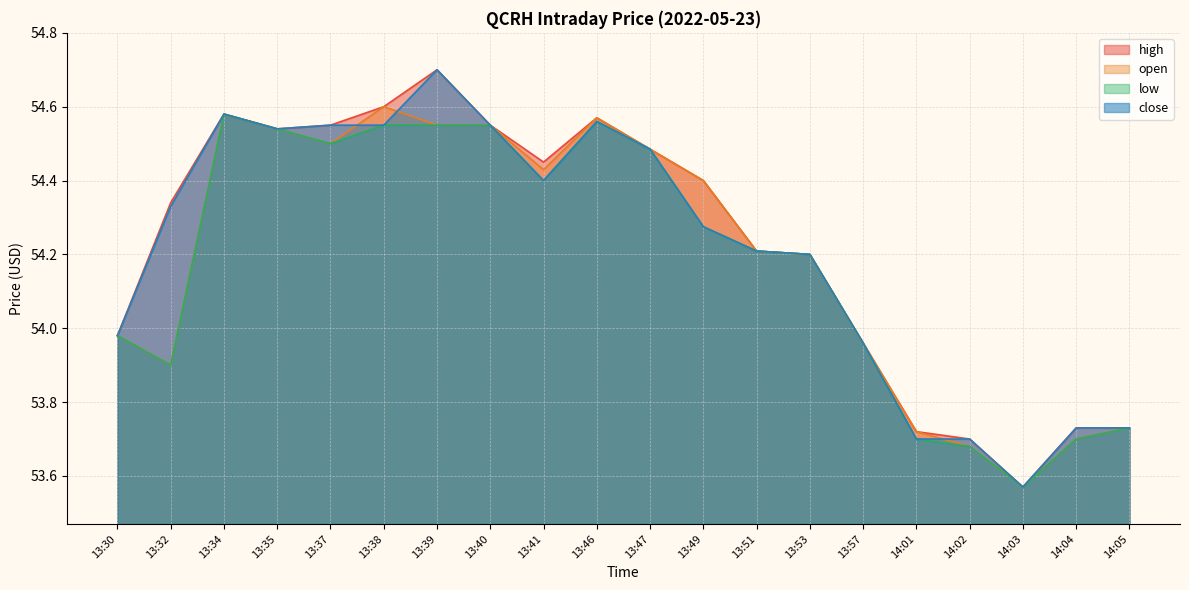

Reading right to left, list all the values displayed in this chart.

high: 14:05=53.7	14:04=53.7	14:03=53.6	14:02=53.7	14:01=53.7	13:57=54.0	13:53=54.2	13:51=54.2	13:49=54.4	13:47=54.5	13:46=54.6	13:41=54.5	13:40=54.5	13:39=54.7	13:38=54.6	13:37=54.5	13:35=54.5	13:34=54.6	13:32=54.3	13:30=54.0
open: 14:05=53.7	14:04=53.7	14:03=53.6	14:02=53.7	14:01=53.7	13:57=54.0	13:53=54.2	13:51=54.2	13:49=54.4	13:47=54.5	13:46=54.6	13:41=54.4	13:40=54.5	13:39=54.5	13:38=54.6	13:37=54.5	13:35=54.5	13:34=54.6	13:32=53.9	13:30=54.0
low: 14:05=53.7	14:04=53.7	14:03=53.6	14:02=53.7	14:01=53.7	13:57=54.0	13:53=54.2	13:51=54.2	13:49=54.3	13:47=54.5	13:46=54.6	13:41=54.4	13:40=54.5	13:39=54.5	13:38=54.5	13:37=54.5	13:35=54.5	13:34=54.6	13:32=53.9	13:30=54.0
close: 14:05=53.7	14:04=53.7	14:03=53.6	14:02=53.7	14:01=53.7	13:57=54.0	13:53=54.2	13:51=54.2	13:49=54.3	13:47=54.5	13:46=54.6	13:41=54.4	13:40=54.5	13:39=54.7	13:38=54.5	13:37=54.5	13:35=54.5	13:34=54.6	13:32=54.3	13:30=54.0